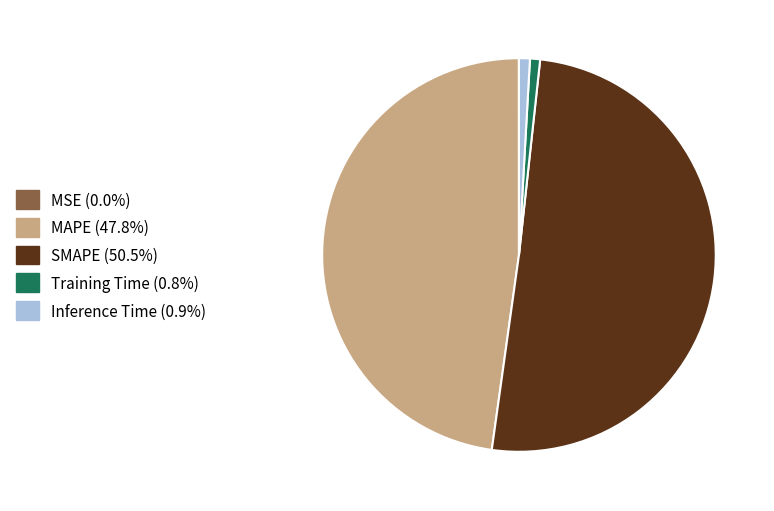

Does SMAPE represent more than half of the total?

Yes